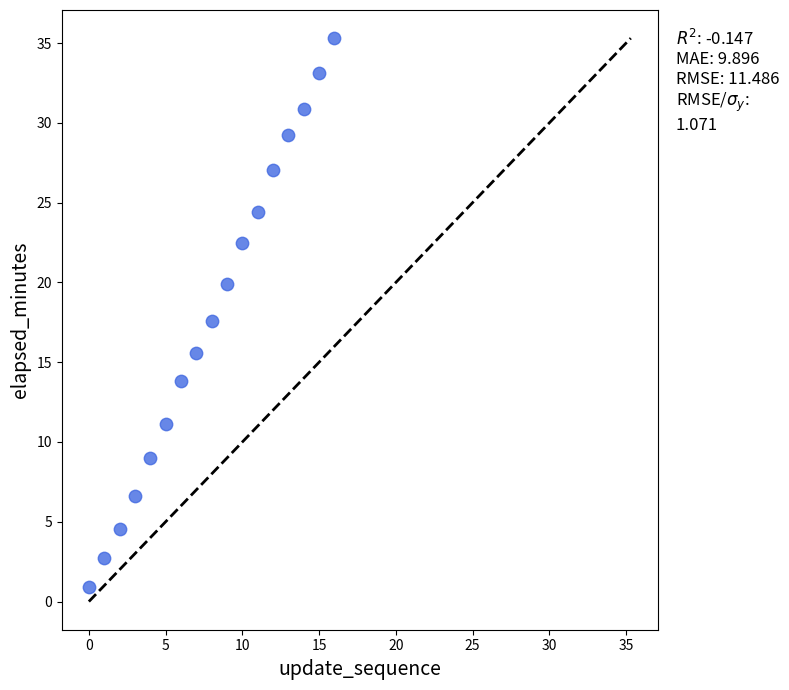

What Y value in the scatter plot is closest to 18?

17.6